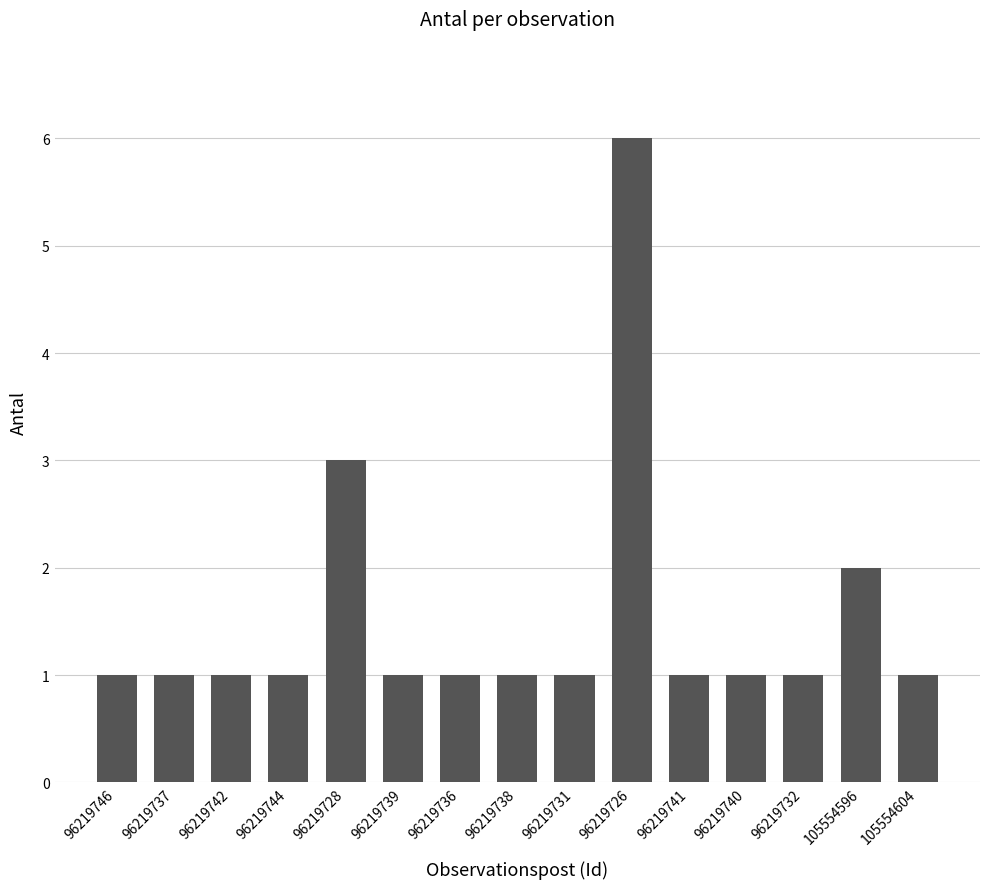

What is the label of the 15th bar from the right?

96219746